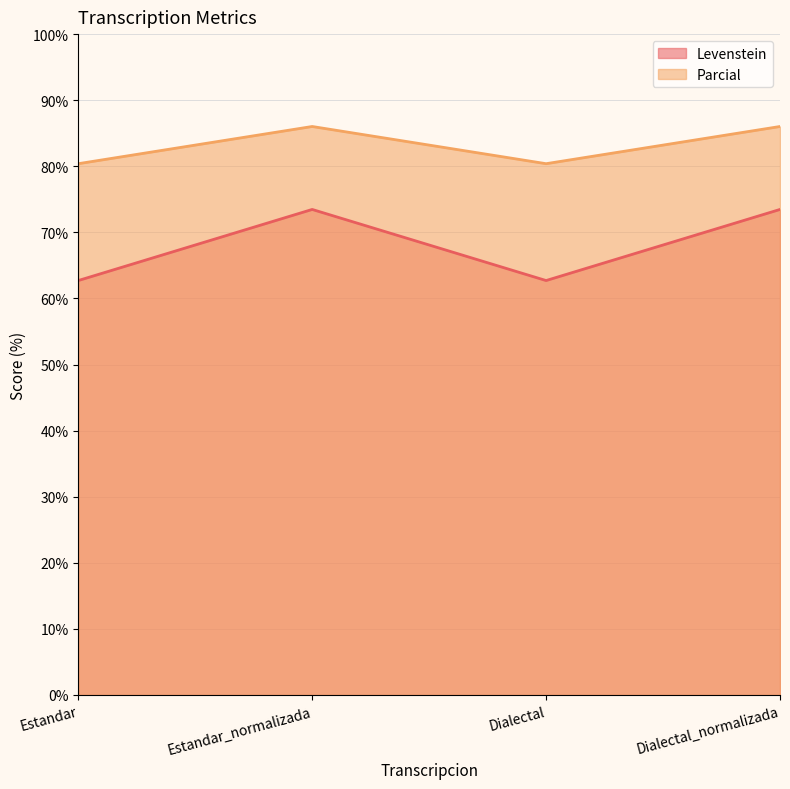

Where is the first local minimum for Levenstein?

Dialectal